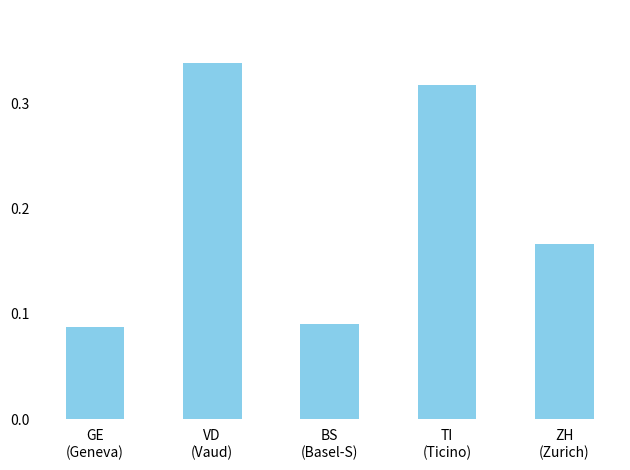

What is the sum of all values?

1.0